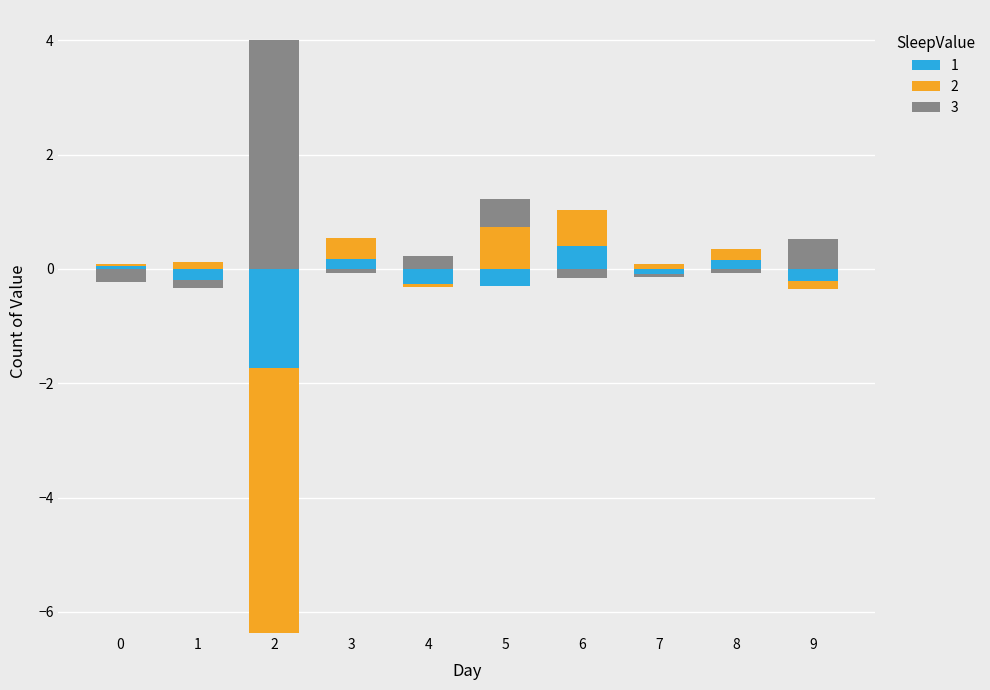

At which category does the chart reach its peak across all series?

2